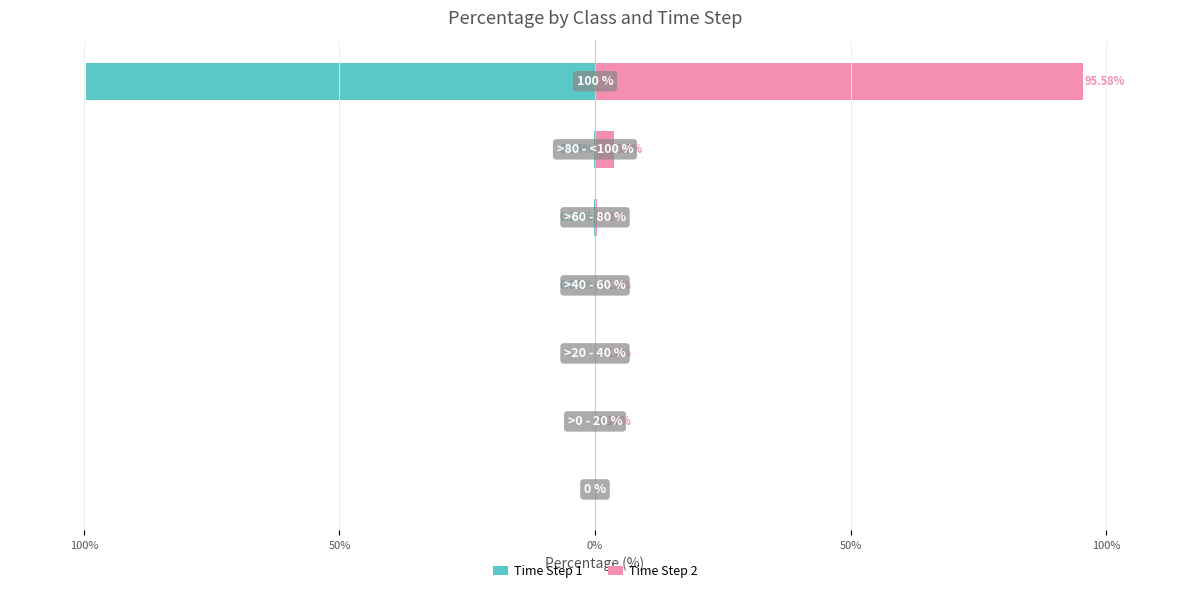

At how many categories does at least one series exceed -10?

7